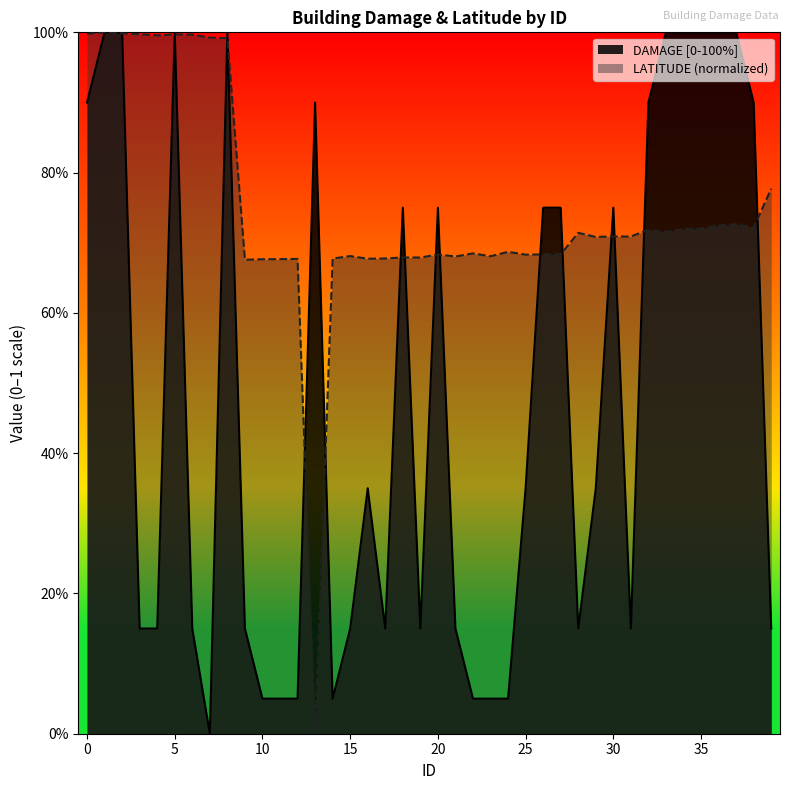

True or false: DAMAGE [0-100%] and LATITUDE intersect in this chart.

True